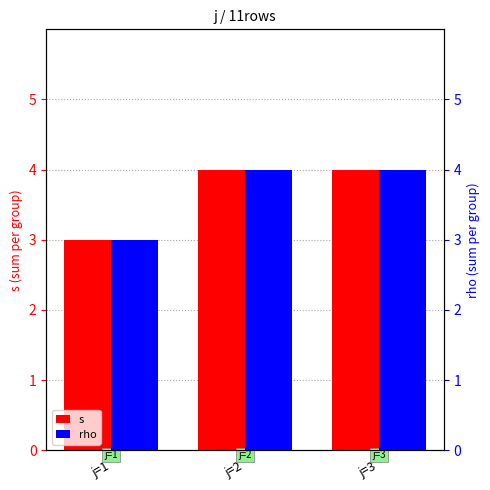

The value of rho at j=3 is 4. True or false?

True